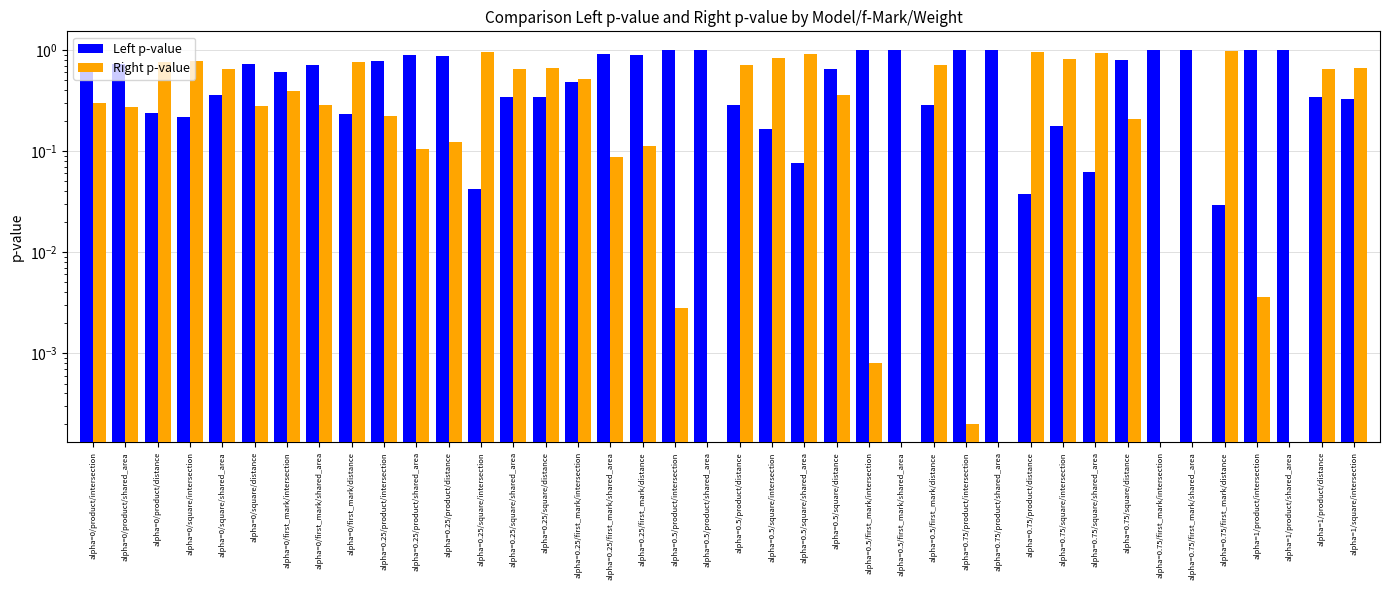

What is the total value across all series at alpha=0/first_mark/intersection?

1.0